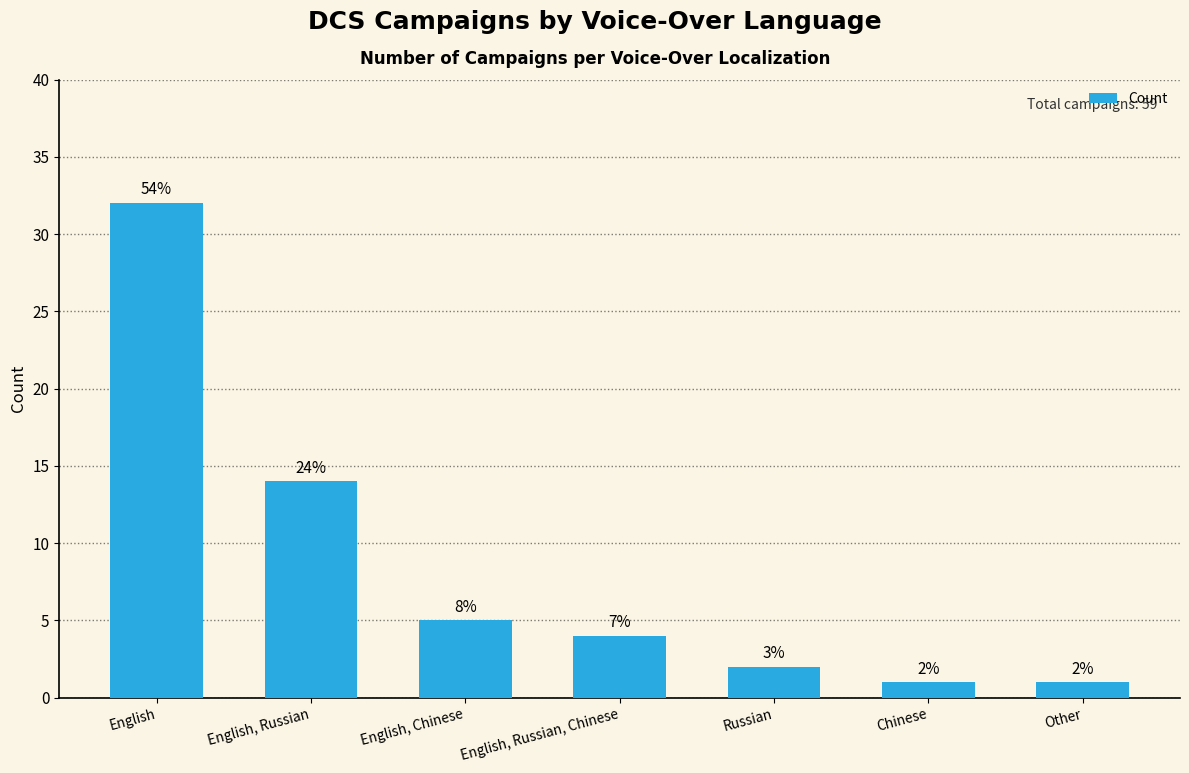

How many bars are there in total?

7